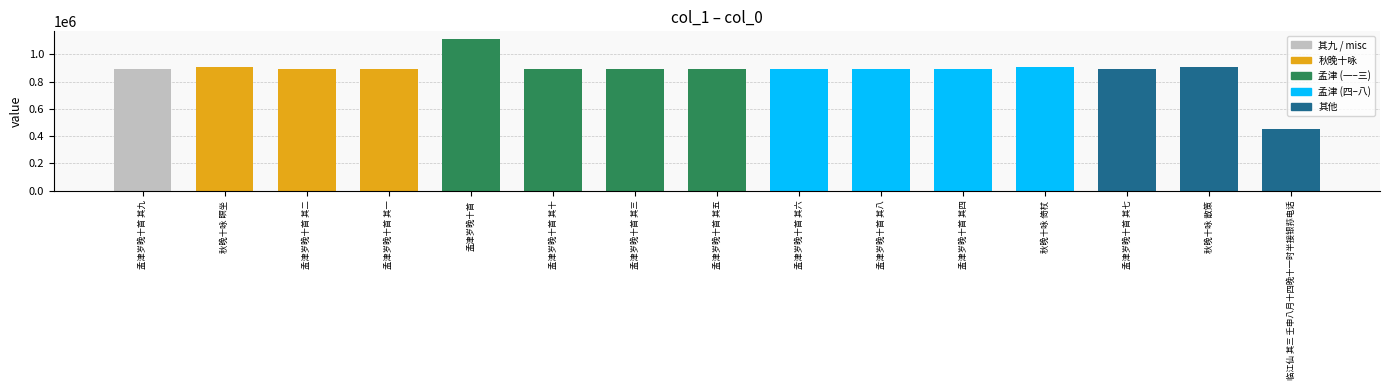

How many values are below 894121?

7